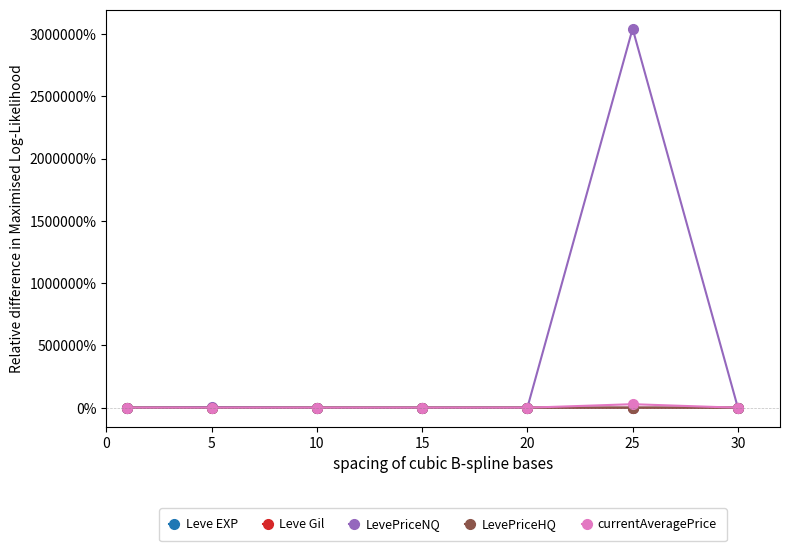

Which series has the largest total across all categories?

LevePriceNQ